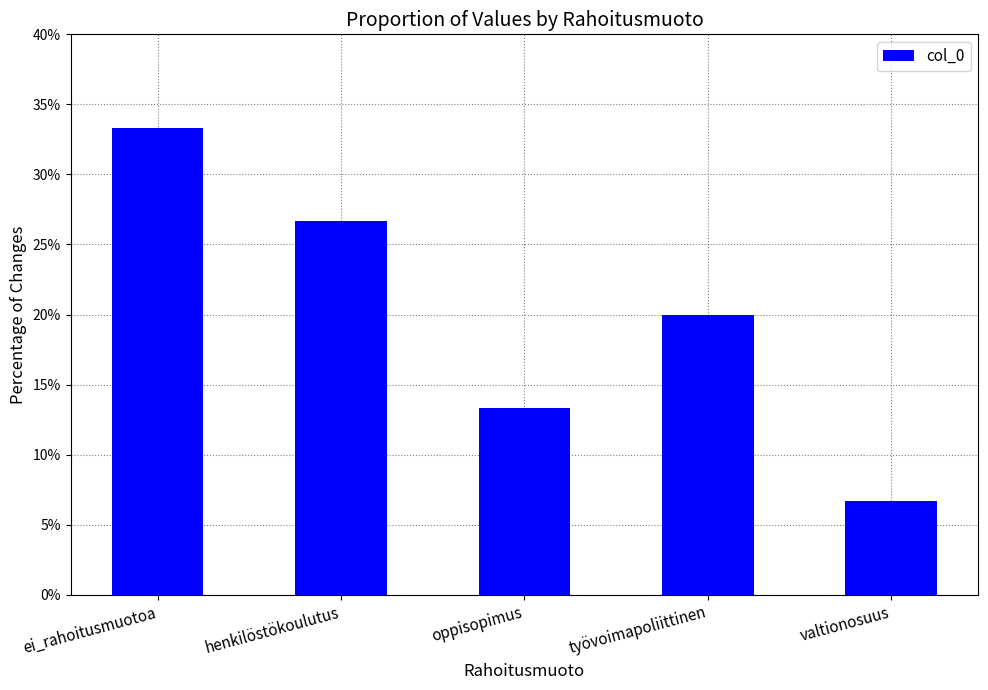

At which label does the data first exceed 20?

ei_rahoitusmuotoa